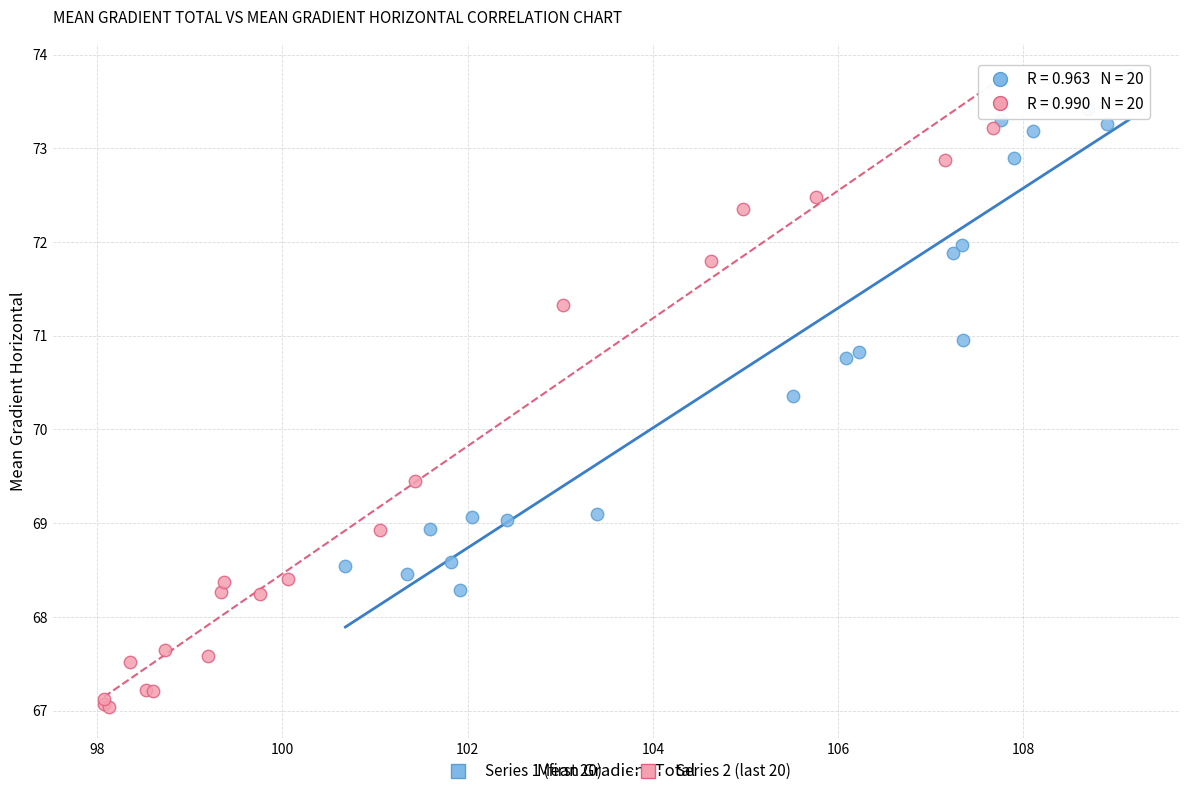

What are all the series names shown in the legend?

Series 1 (first 20), Series 2 (last 20)